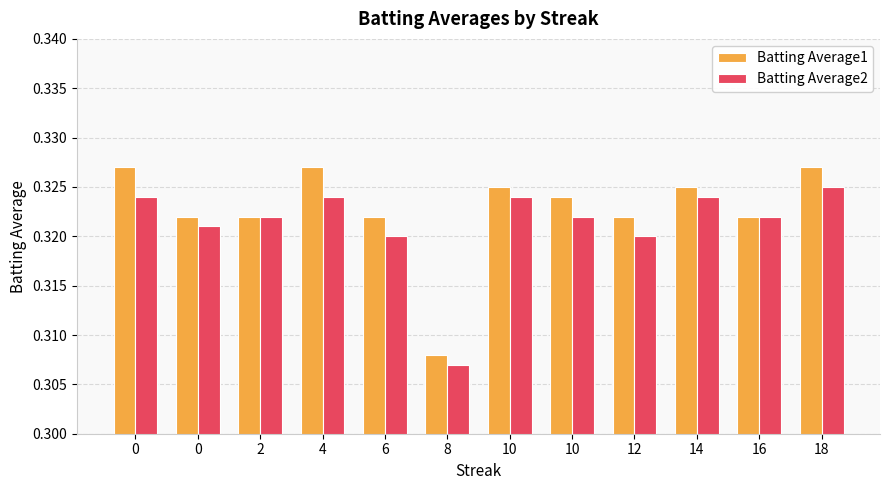

Rank the categories by Batting Average2 value from highest to lowest.

18, 0, 4, 10, 14, 2, 10, 16, 0, 6, 12, 8